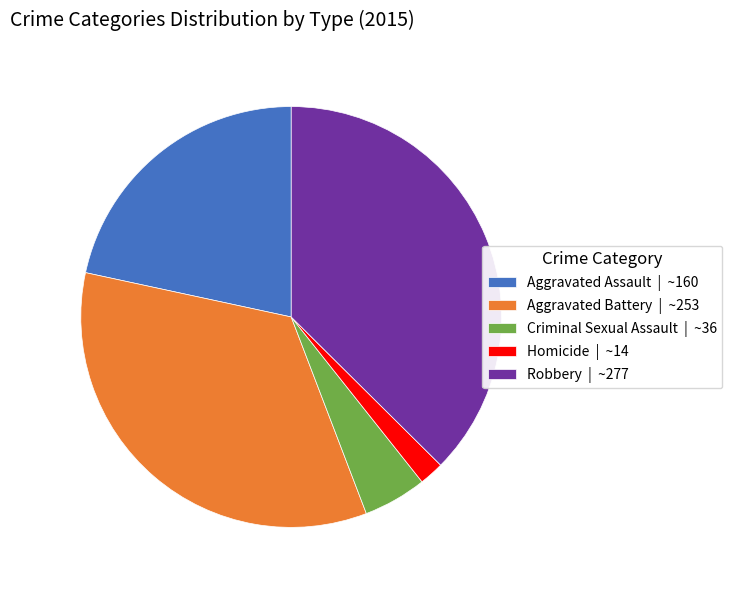

Is the sum of Homicide | ~14 and Robbery | ~277 greater than half?

No